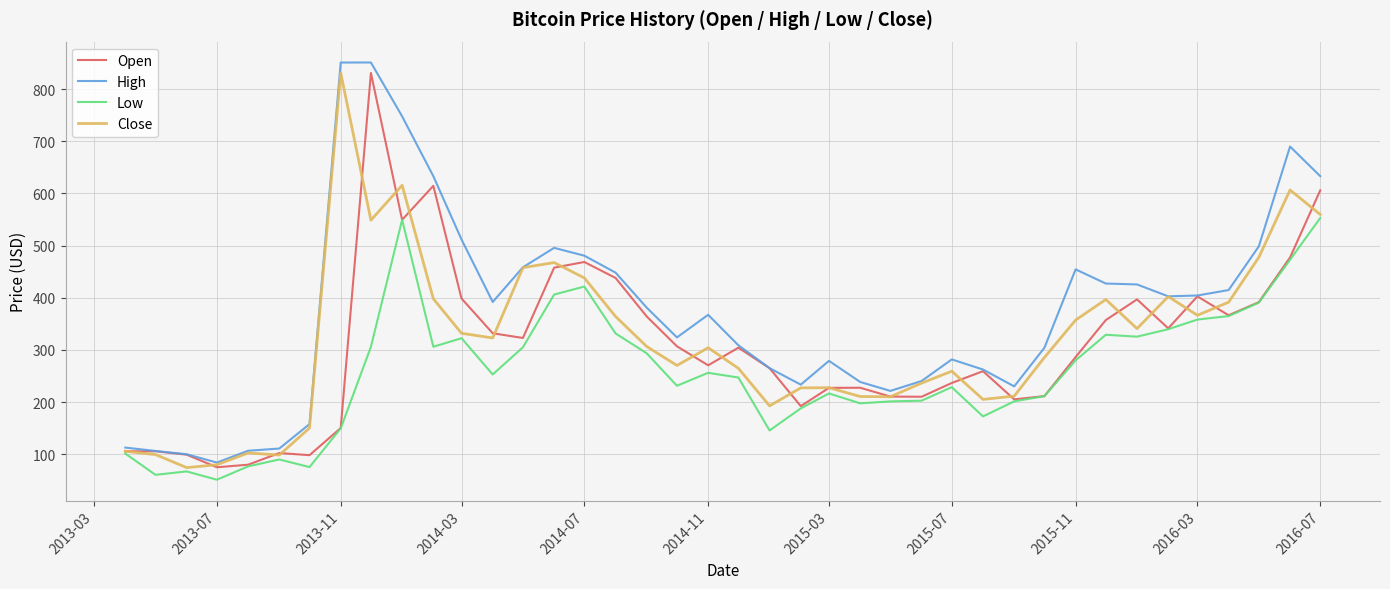

Which series has the largest total across all categories?

High